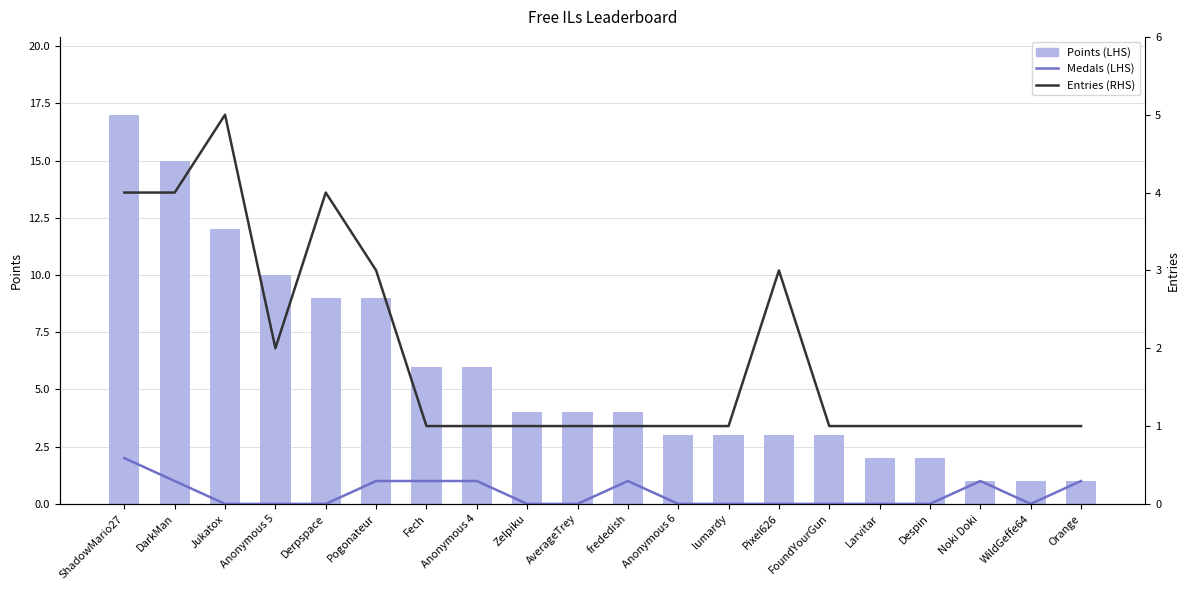

What is the maximum value for Entries (RHS)?

5